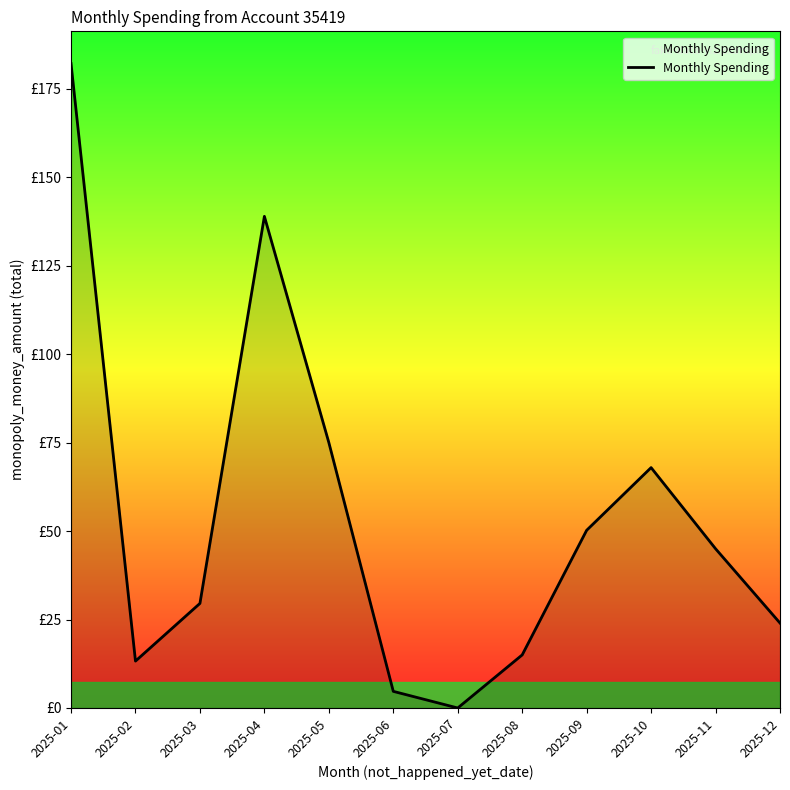

Where is the first local maximum?

2025-04